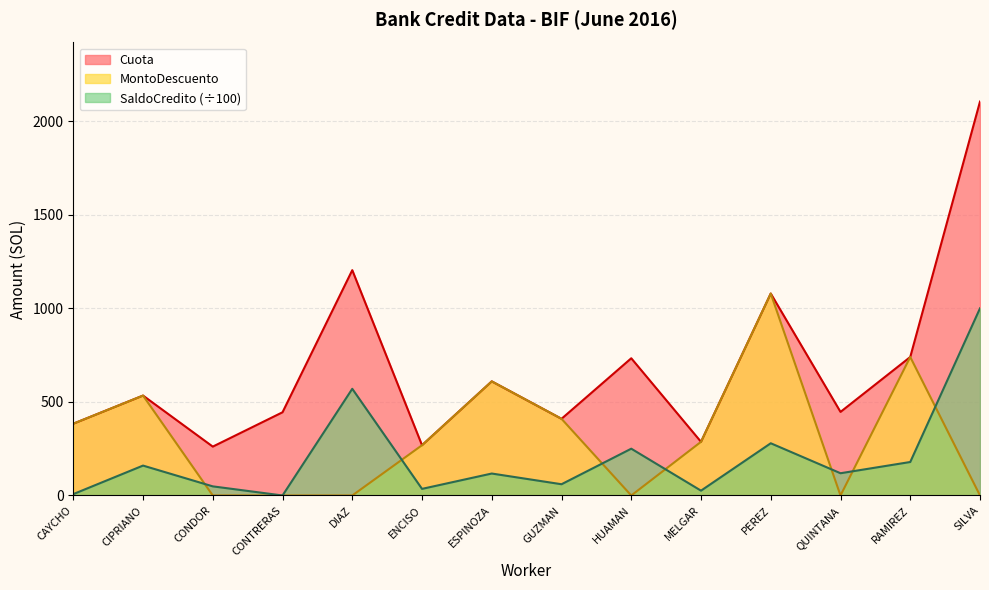

What is the difference between the MontoDescuento values at CAYCHO and ESPINOZA?

226.2